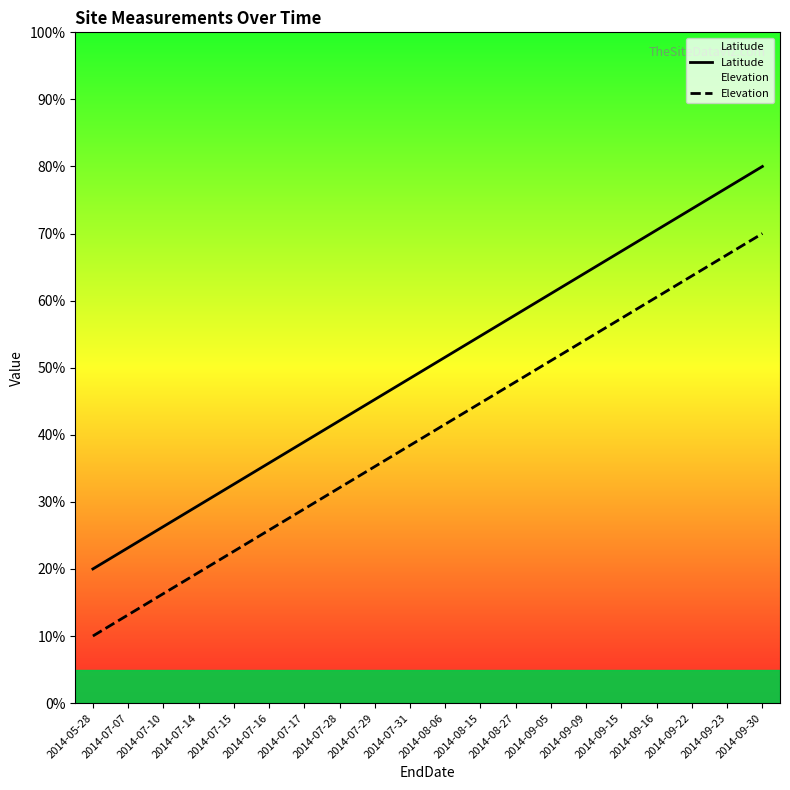

Is this an area chart (filled region under the line)?

No